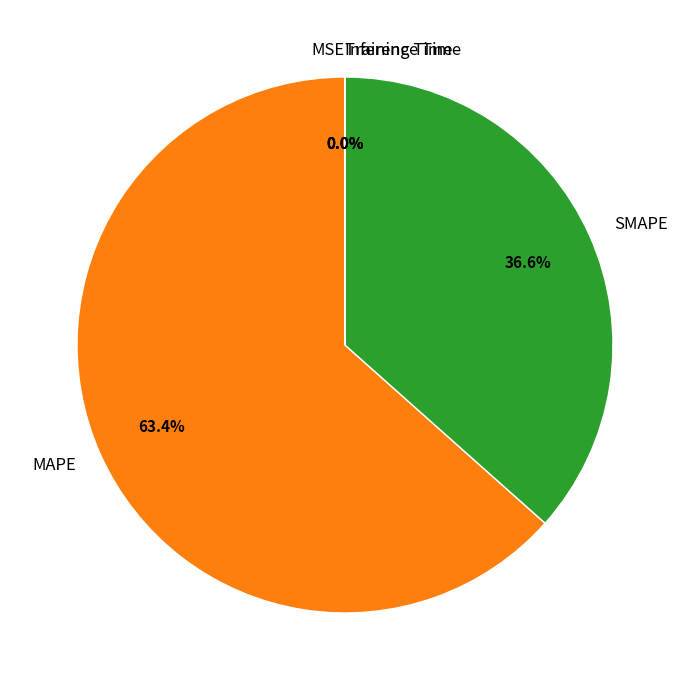

What percentage is the MAPE slice, to the nearest percent?

63%